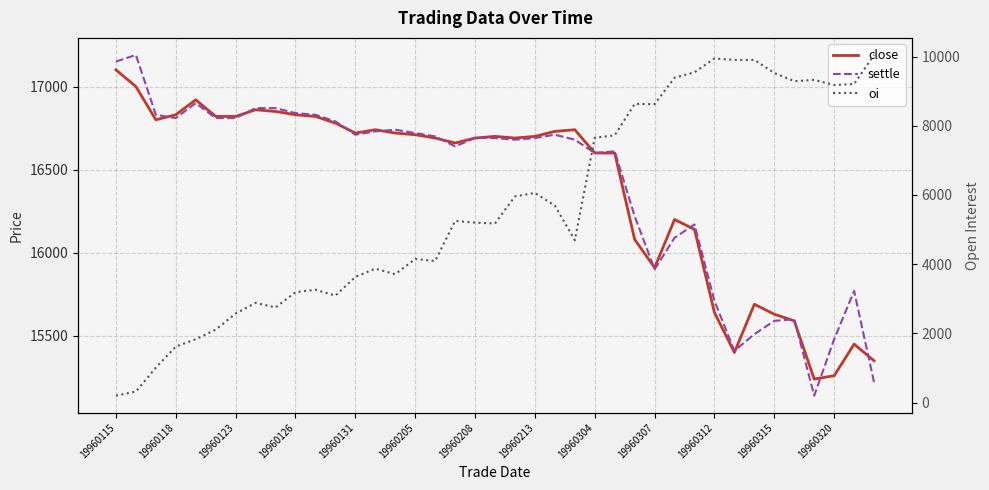

Between 19960205 and 19960304, which is larger?

19960205